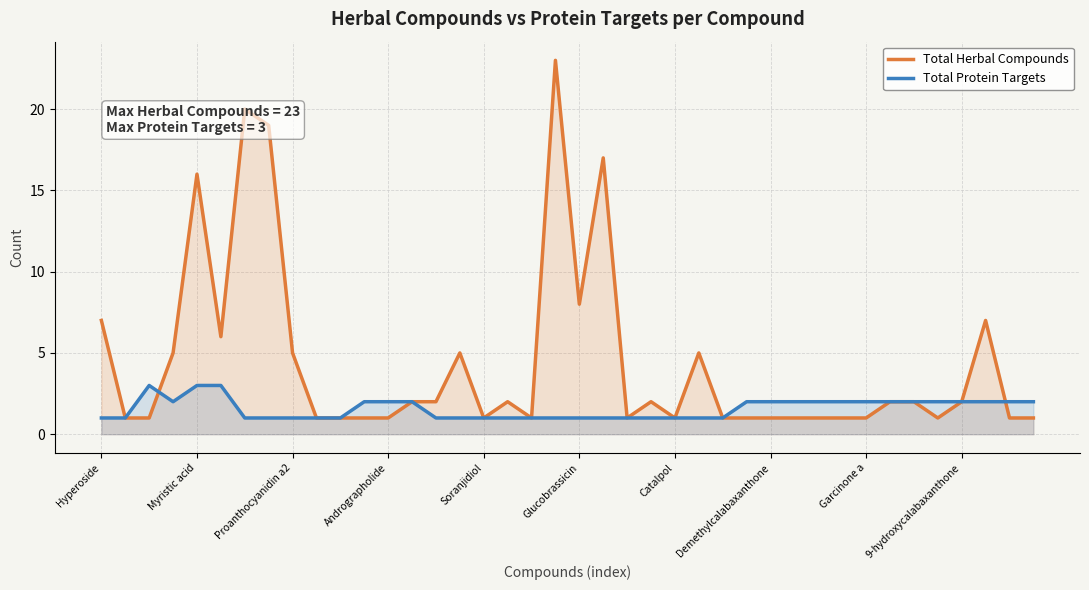

What is the highest value of the Total Protein Targets series?

3